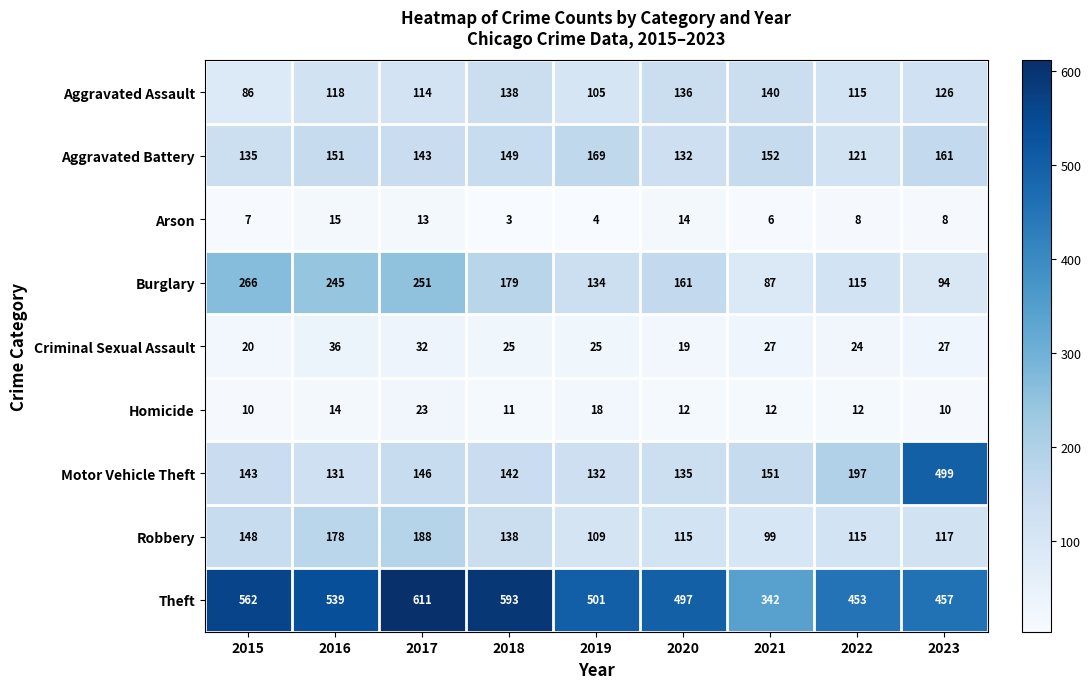

What is the average value of the Aggravated Battery series?

146